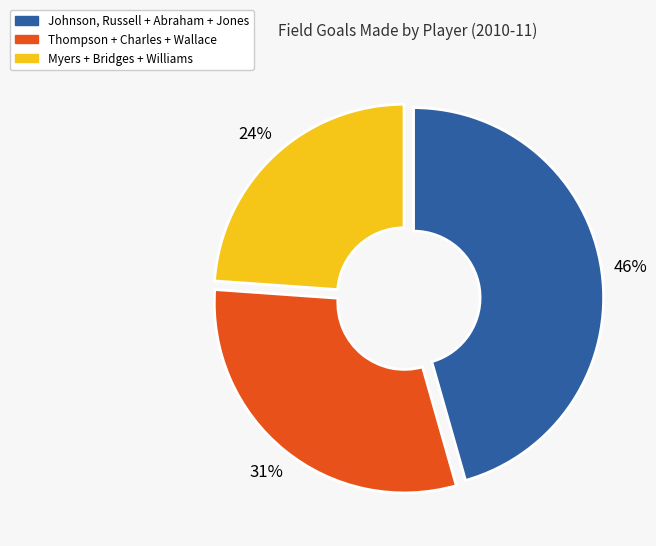

How many slices are in this pie chart?

3